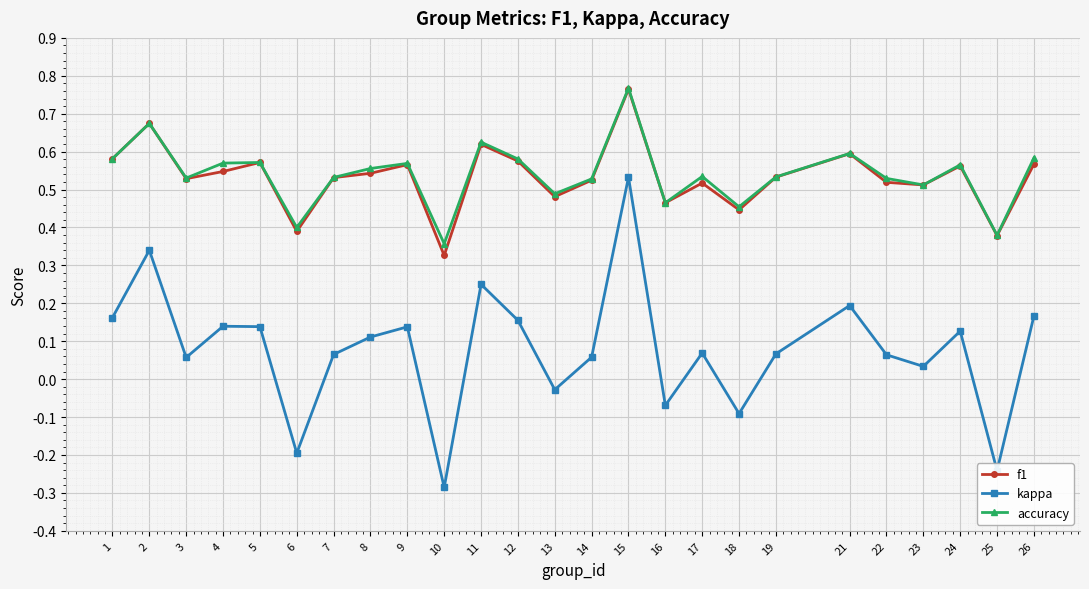

At which label is accuracy closest to 0?

10